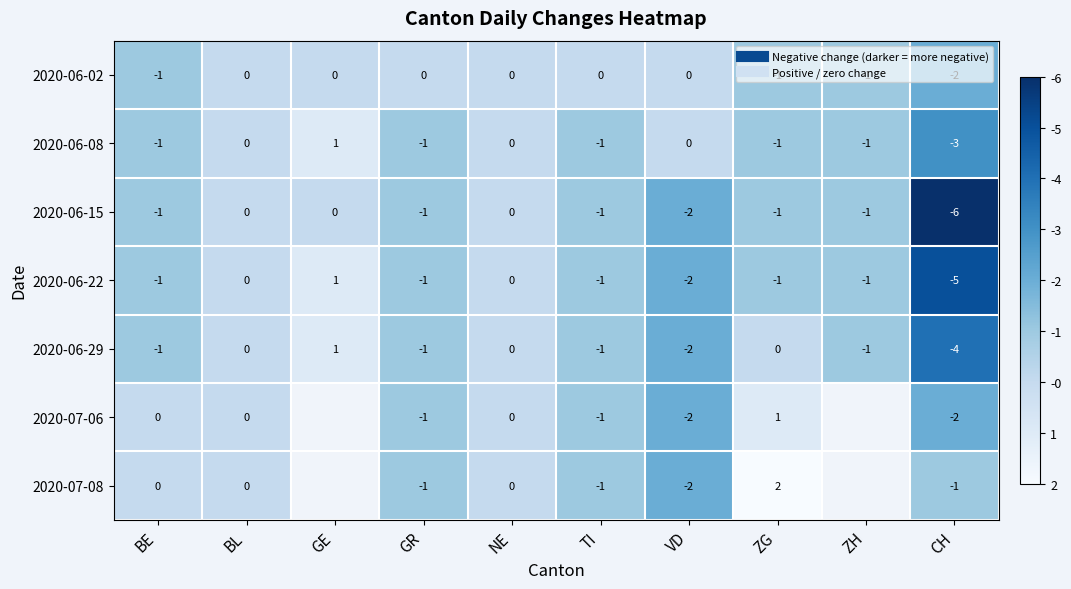

The value of 2020-06-29 at CH is 2.1. True or false?

False